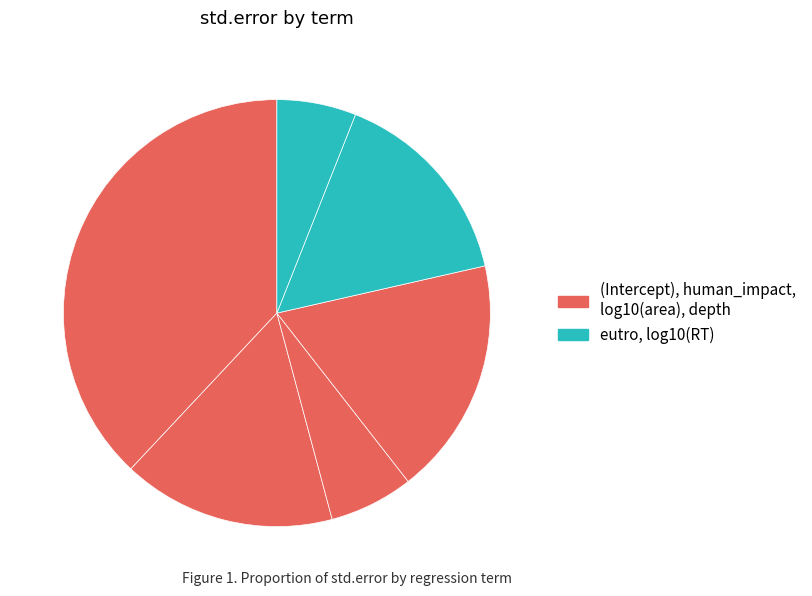

How many segments does this pie chart have?

6